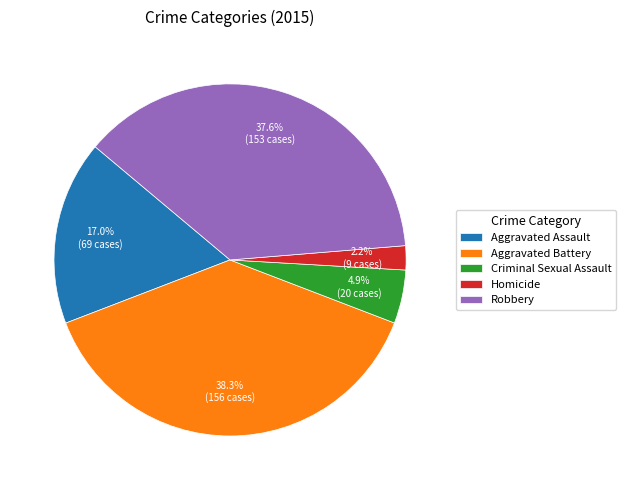

To the nearest percent, what is the average slice percentage?

20%